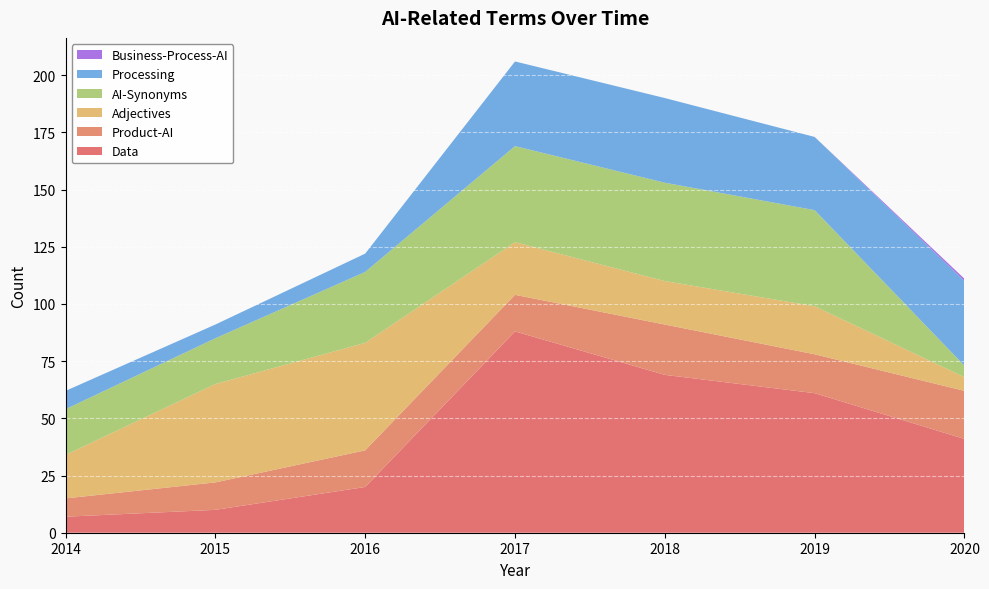

Reading left to right, transcribe all the data shown in this chart.

Data: 7	10	20	88	69	61	41
Product-AI: 8	12	16	16	22	17	21
Adjectives: 19	43	47	23	19	21	6
AI-Synonyms: 20	20	31	42	43	42	5
Processing: 8	6	8	37	37	32	37
Business-Process-AI: 0	0	0	0	0	0	1